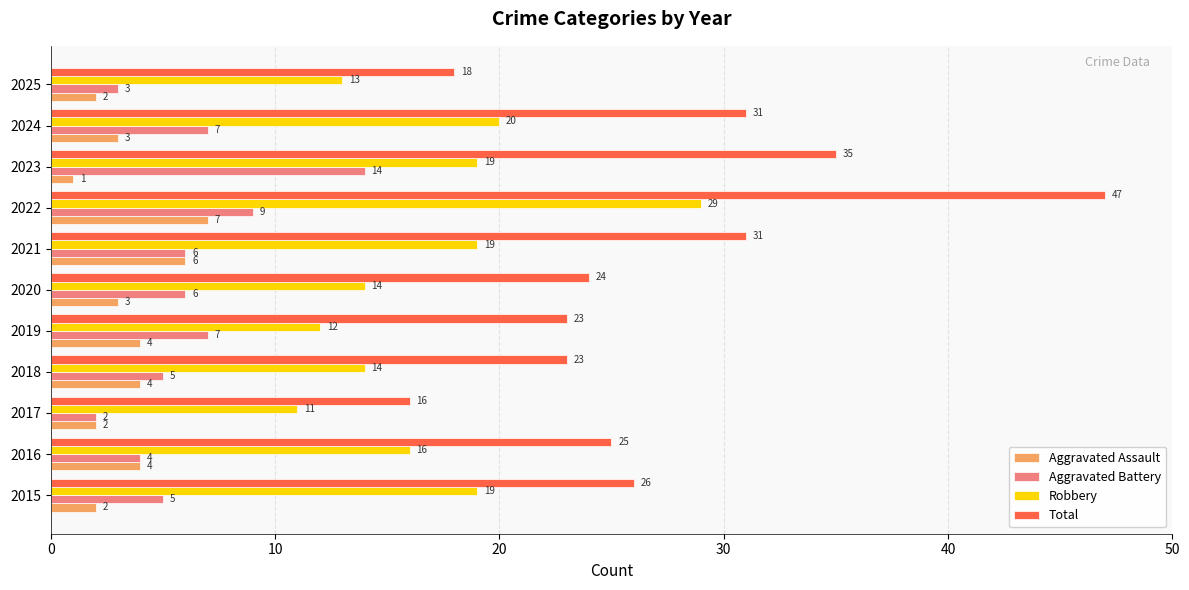

How many distinct data groups are displayed?

4